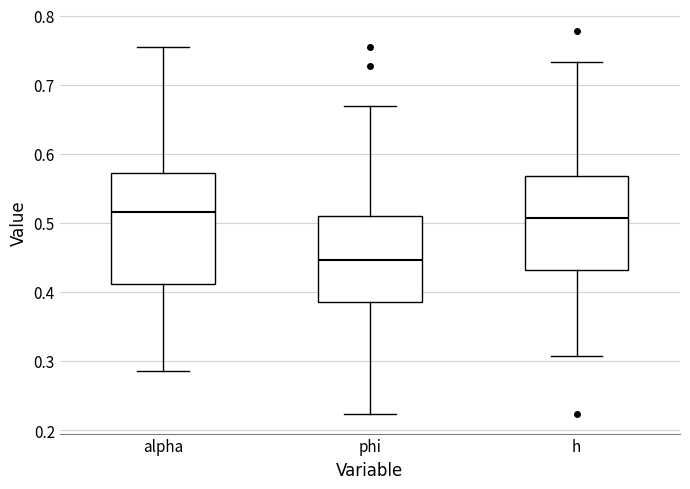

Where does the lower whisker of the box for alpha end on the y-axis? The values are not printed on the chart, so give them approximately, as read against the axis.

0.29